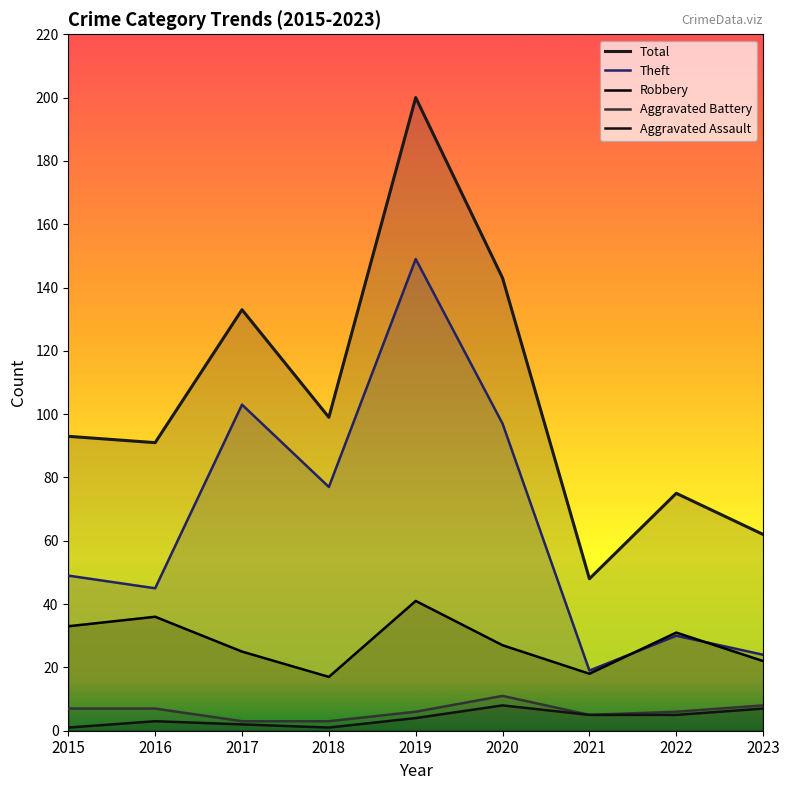

How many values in the Aggravated Assault series are below 4?

4